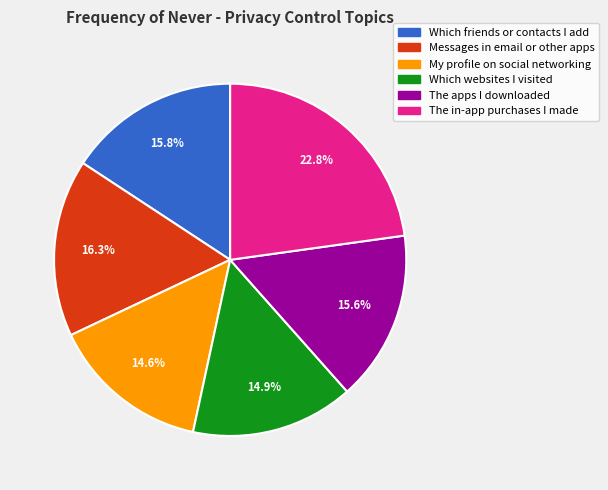

Does The in-app purchases I made represent more than half of the total?

No